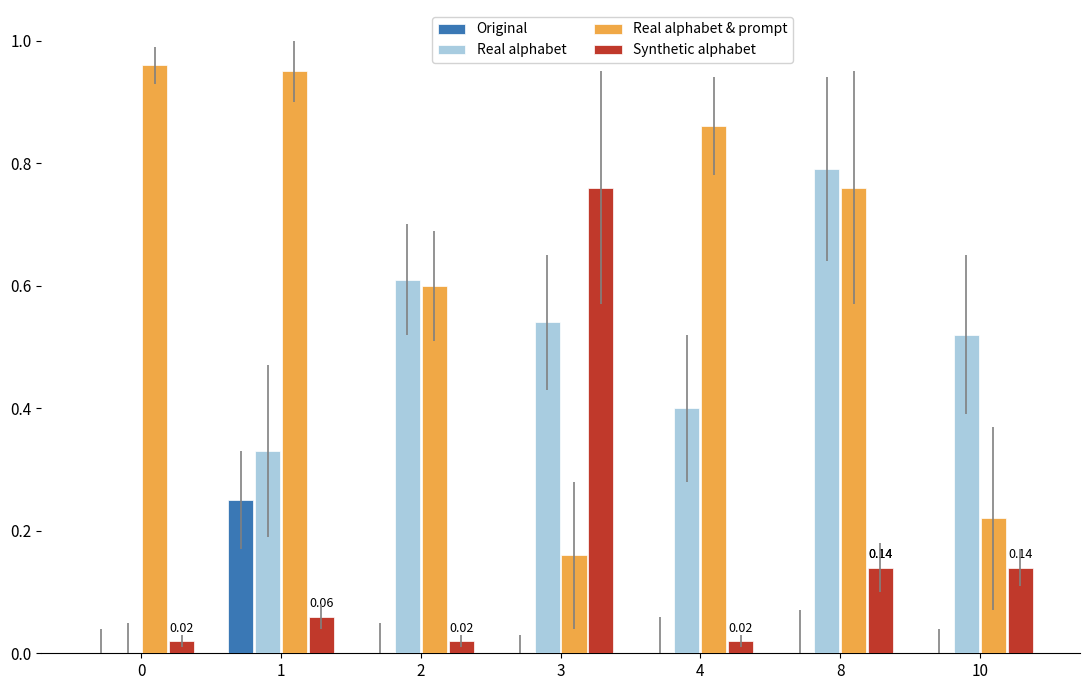

Is it true that Real alphabet equals 0.9 at 10?

False